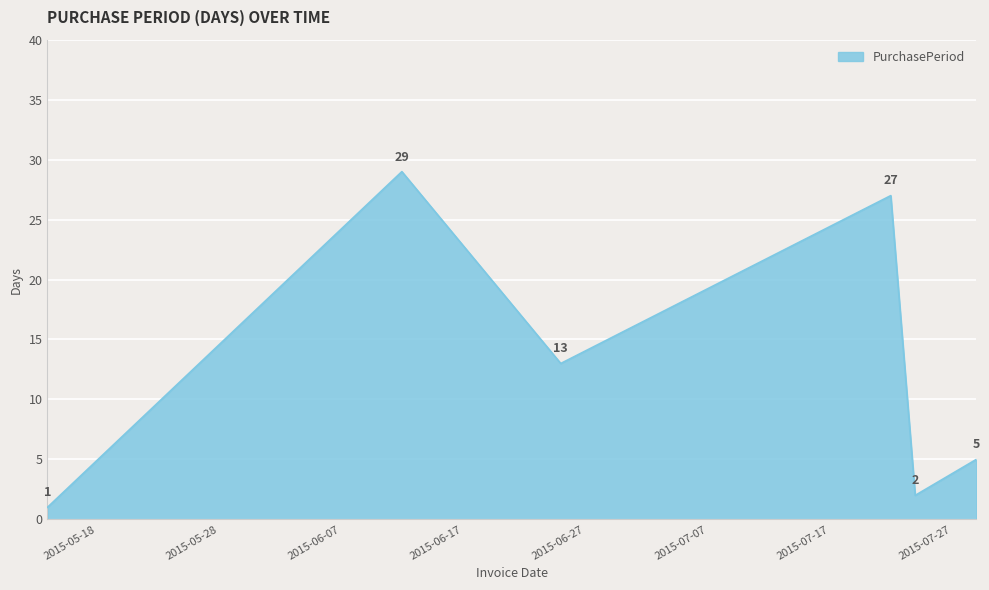

What is the maximum value shown in the chart?

29